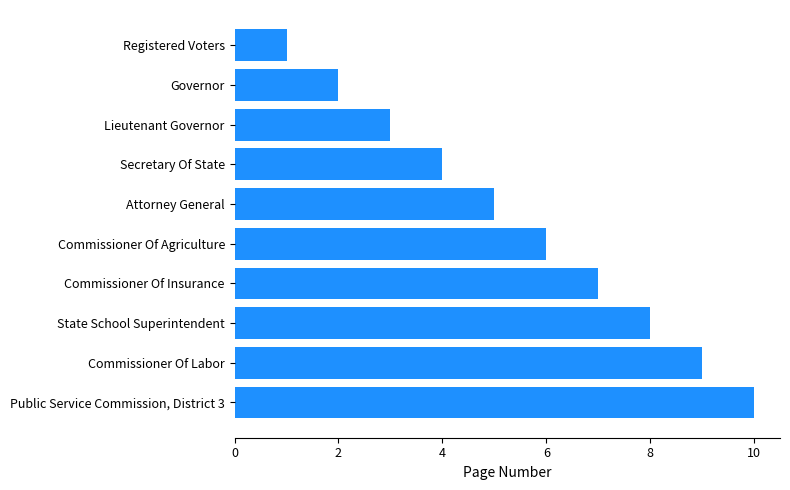

What is the greatest value displayed?

10